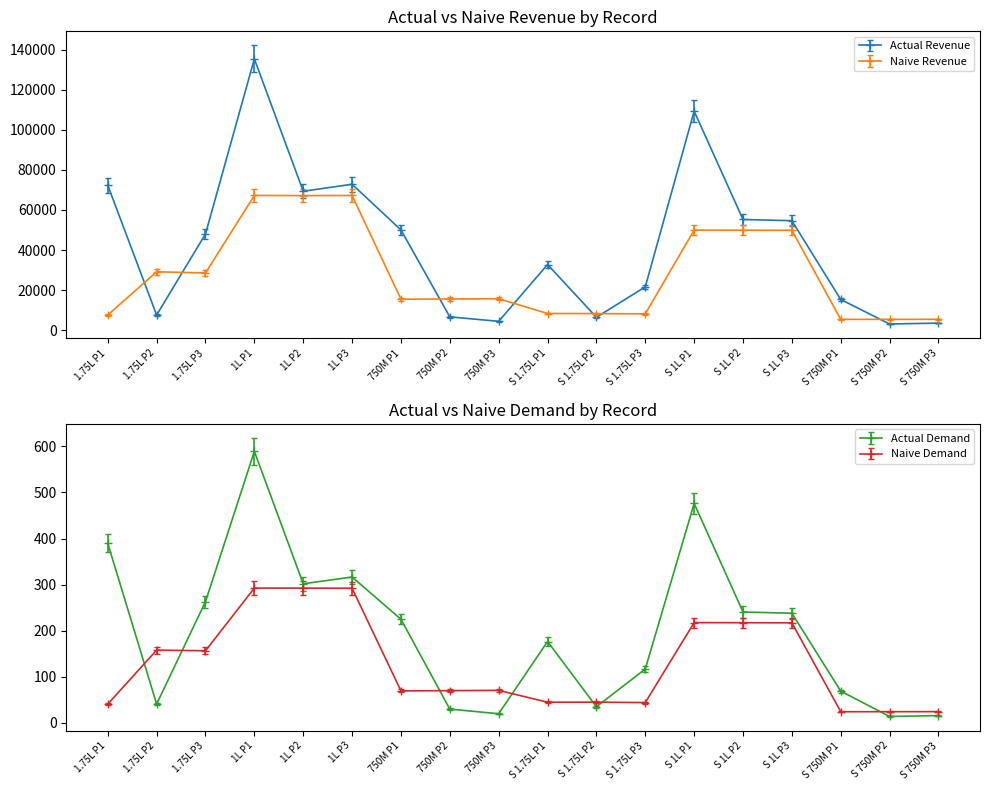

At which category does Actual Revenue reach its first local peak?

1L P1